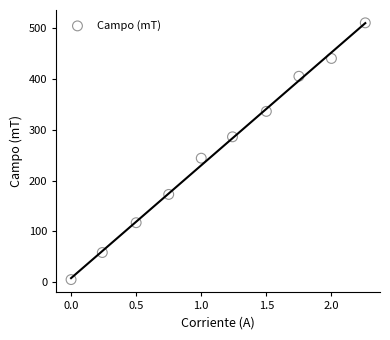

What is the range of X values (max minus min)?

2.3